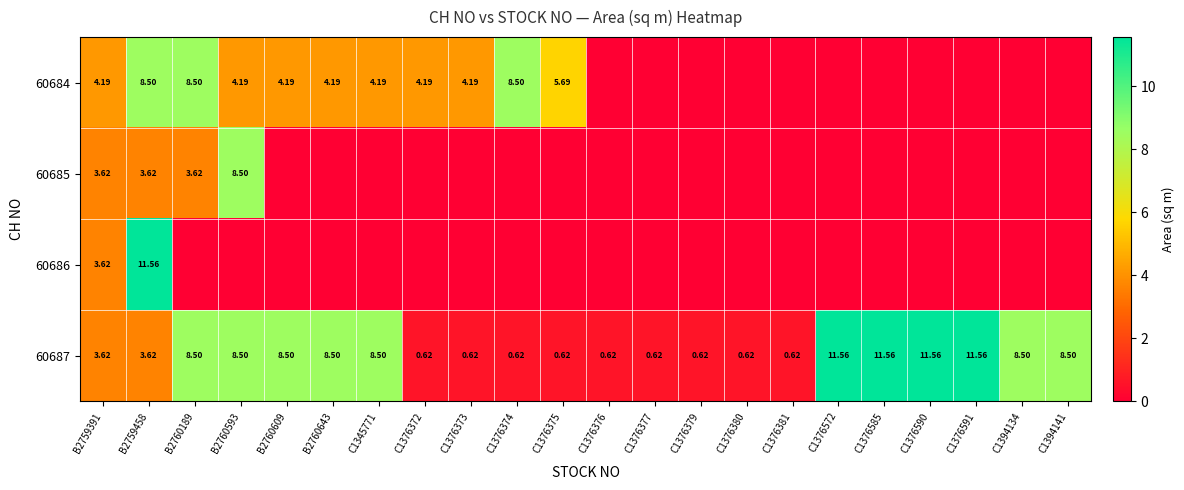

Is the value of 60684 at B2760643 greater than the value of 60687 at C1345771?

No